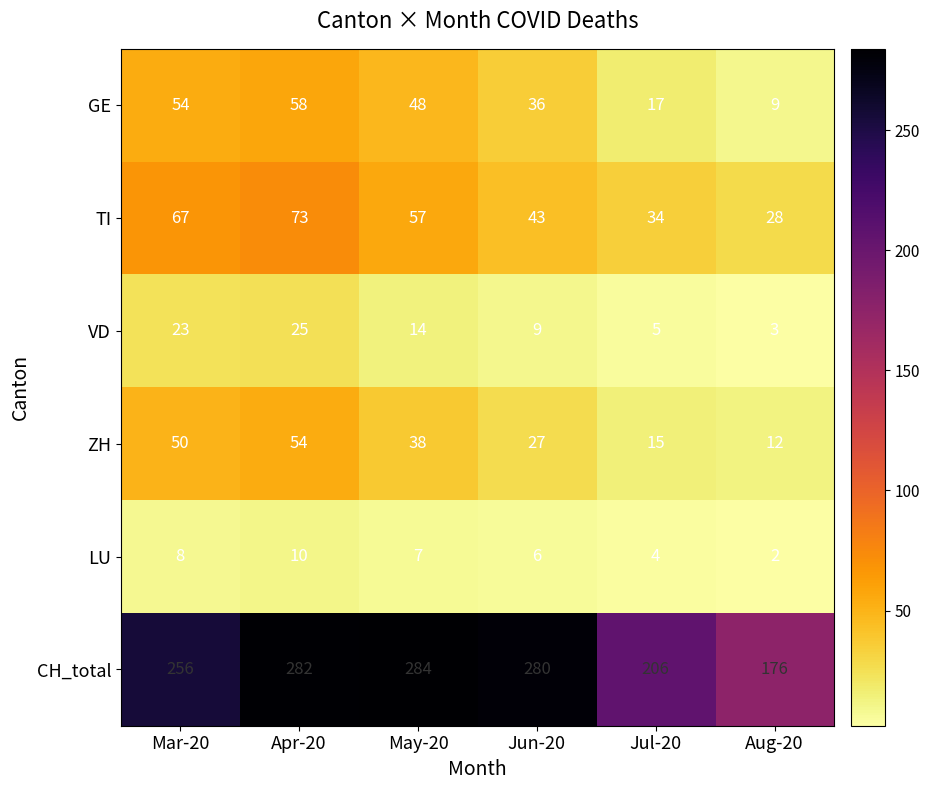

What is the total value across all series at Jun-20?

401